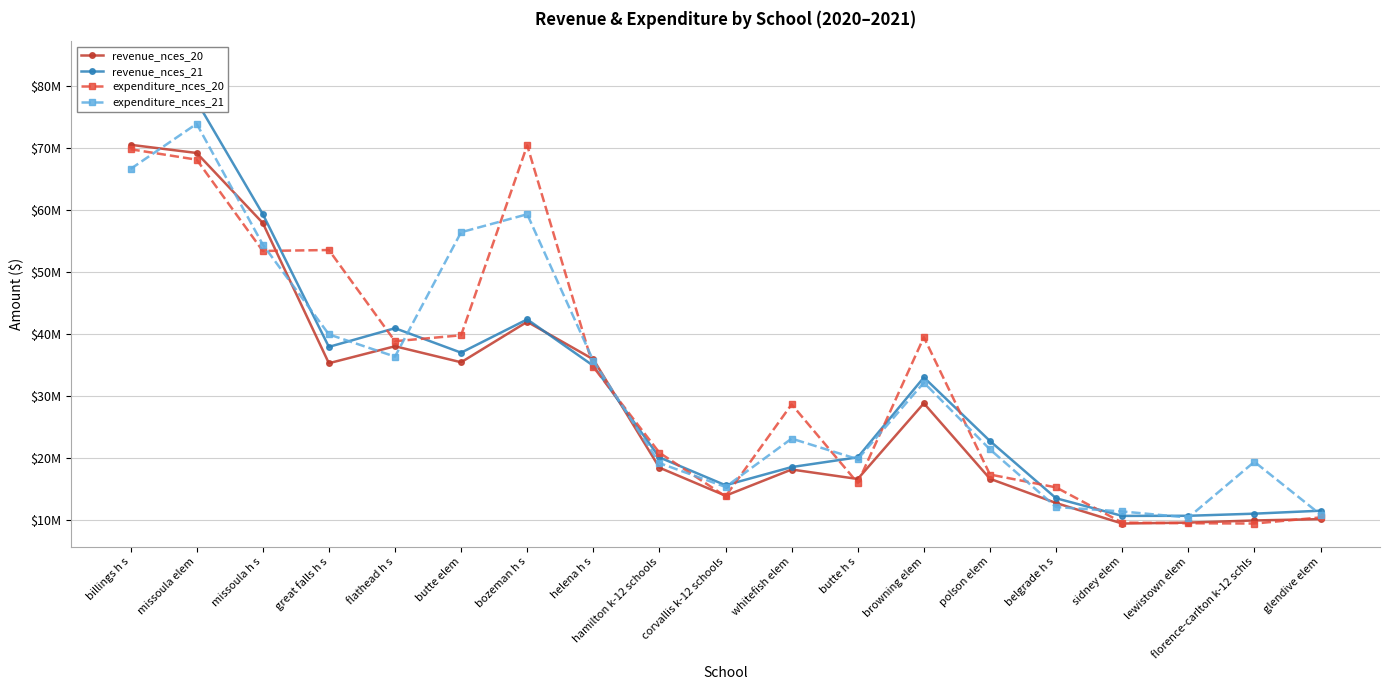

Is it true that revenue_nces_20 equals 57884000 at missoula h s?

True